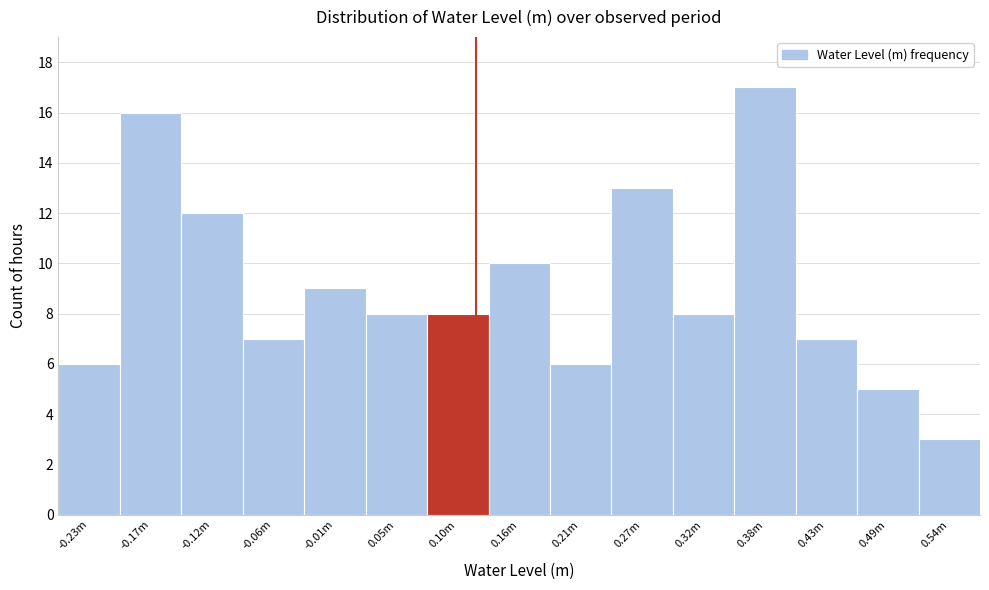

Reading left to right, what are all the values shown in this chart?

6	16	12	7	9	8	8	10	6	13	8	17	7	5	3